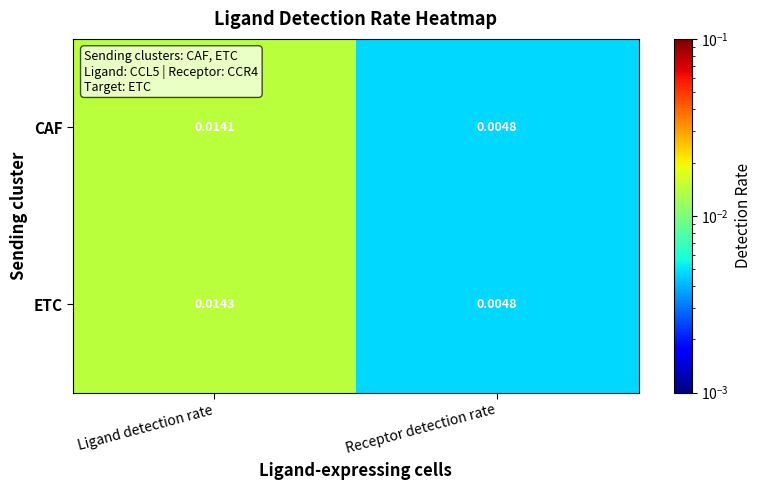

Which series changed the most between Ligand detection rate and Receptor detection rate?

ETC